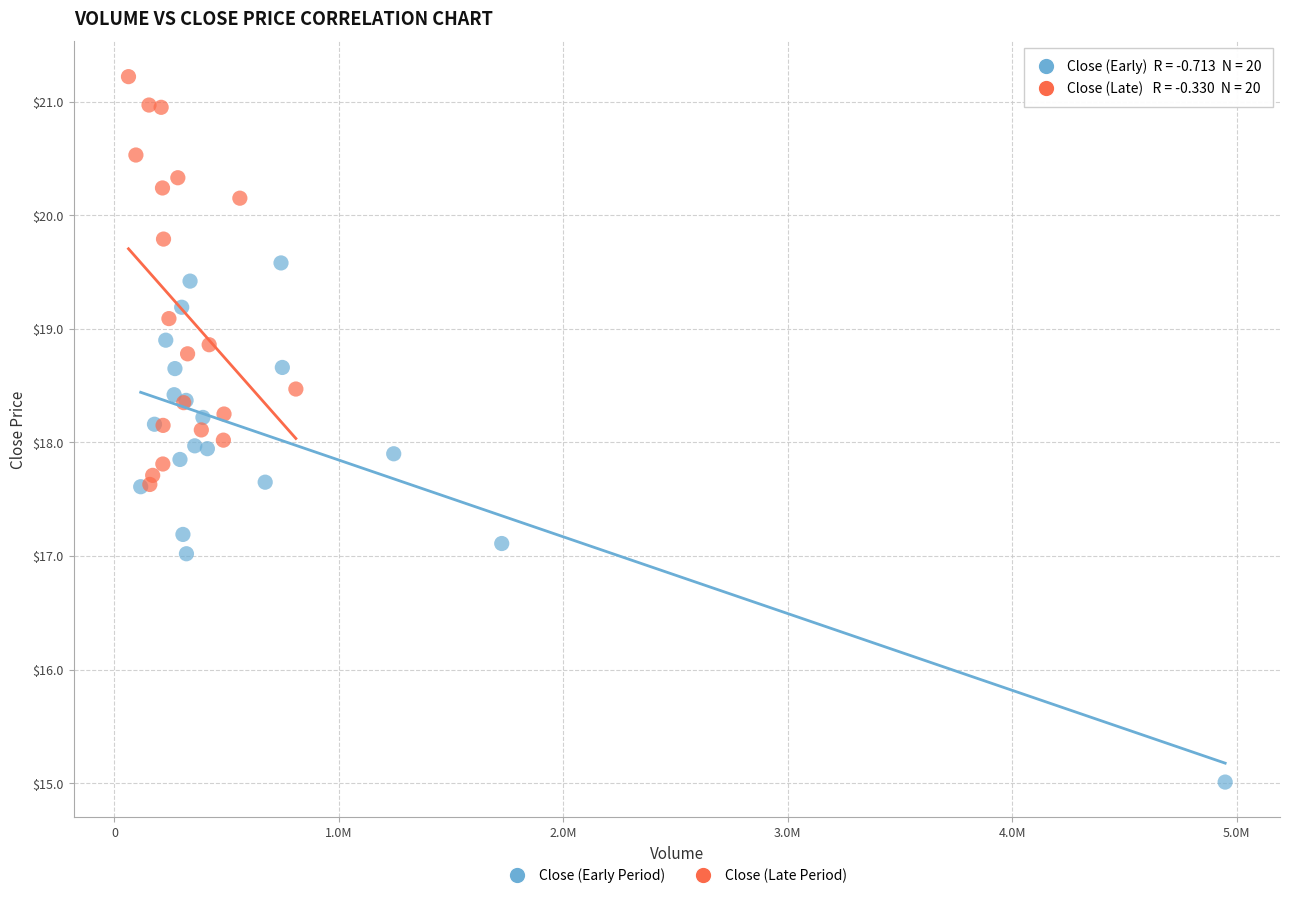

Which series contains the lowest Y value?

Close (Early Period)